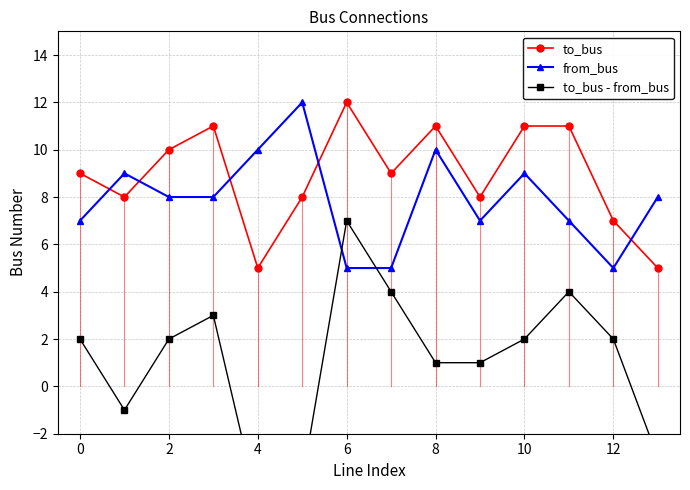

What is the maximum value shown in the chart?

12